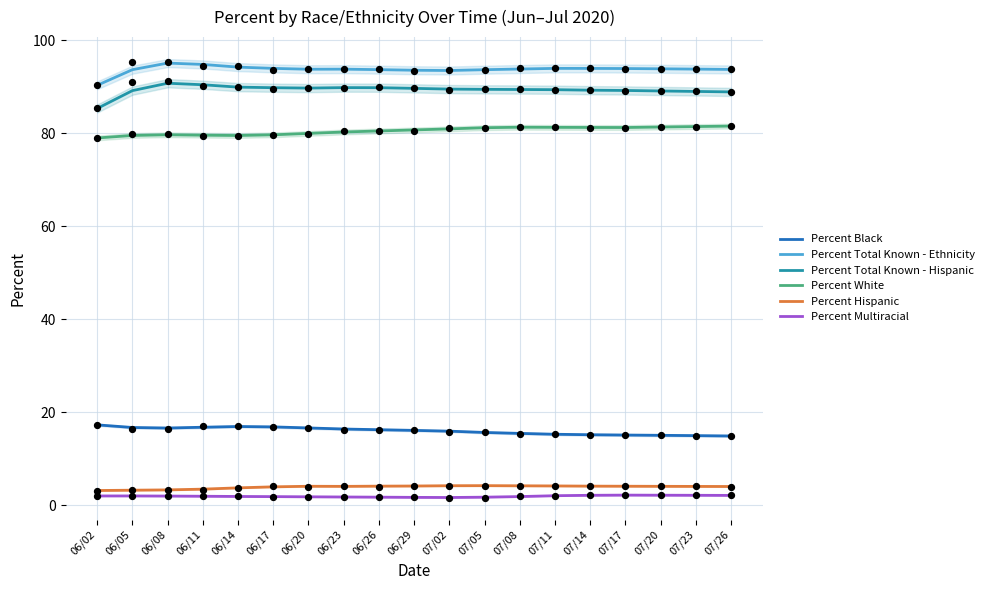

Which series has the largest Y range (max minus min)?

Percent Total Known - Hispanic